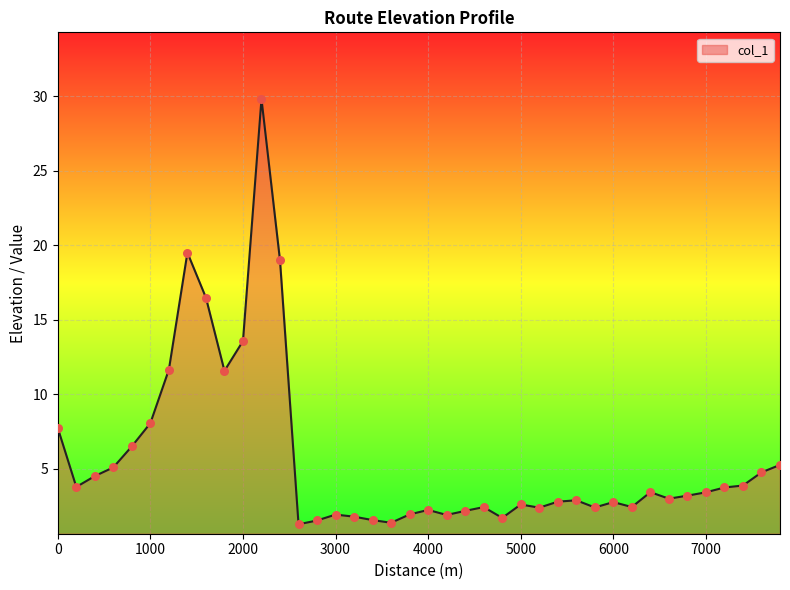

What is the smallest value displayed?

1.3